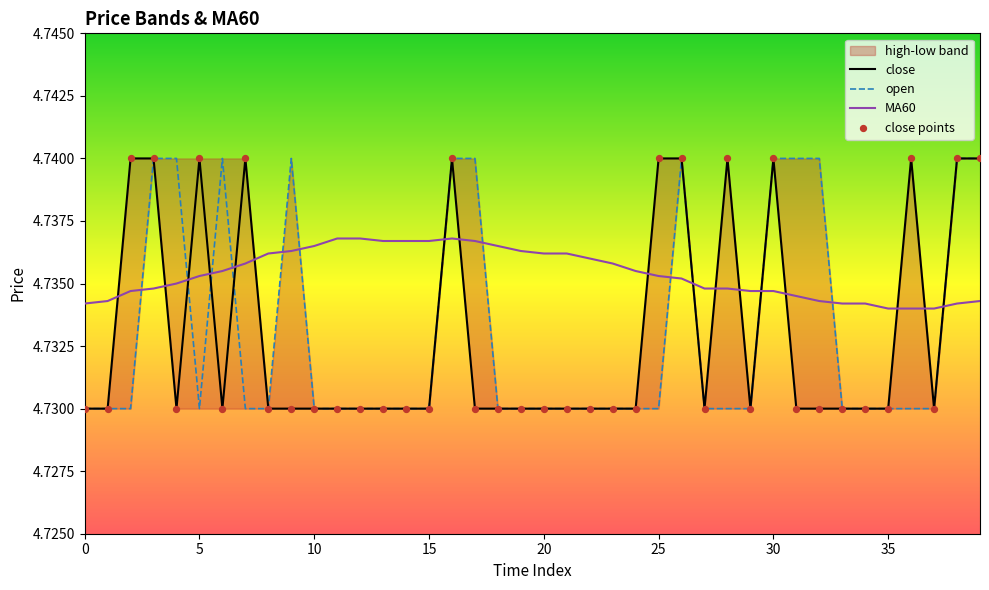

At which category is the sum across all series the highest?

16